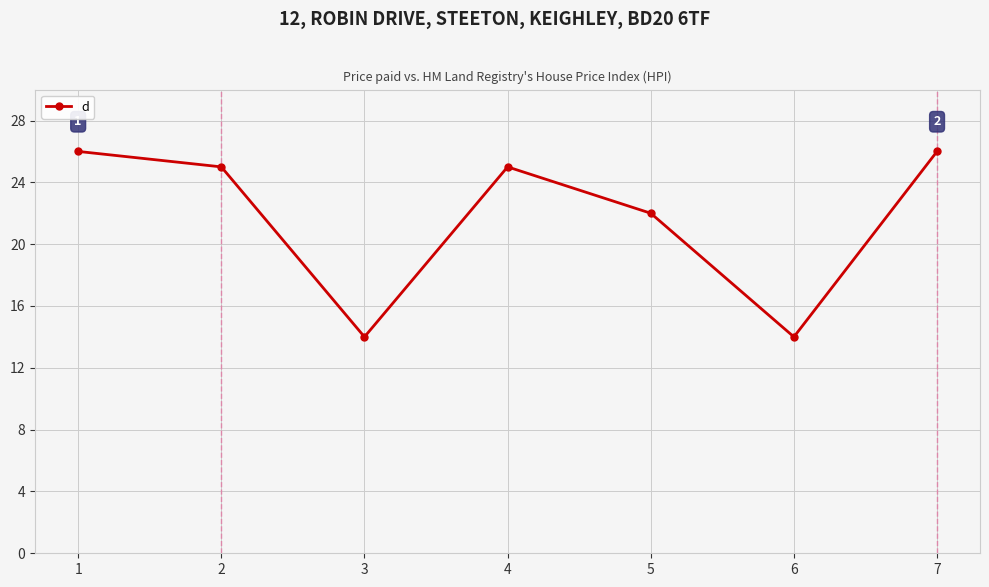

Reading left to right, what are all the values shown in this chart?

1=26	2=25	3=14	4=25	5=22	6=14	7=26